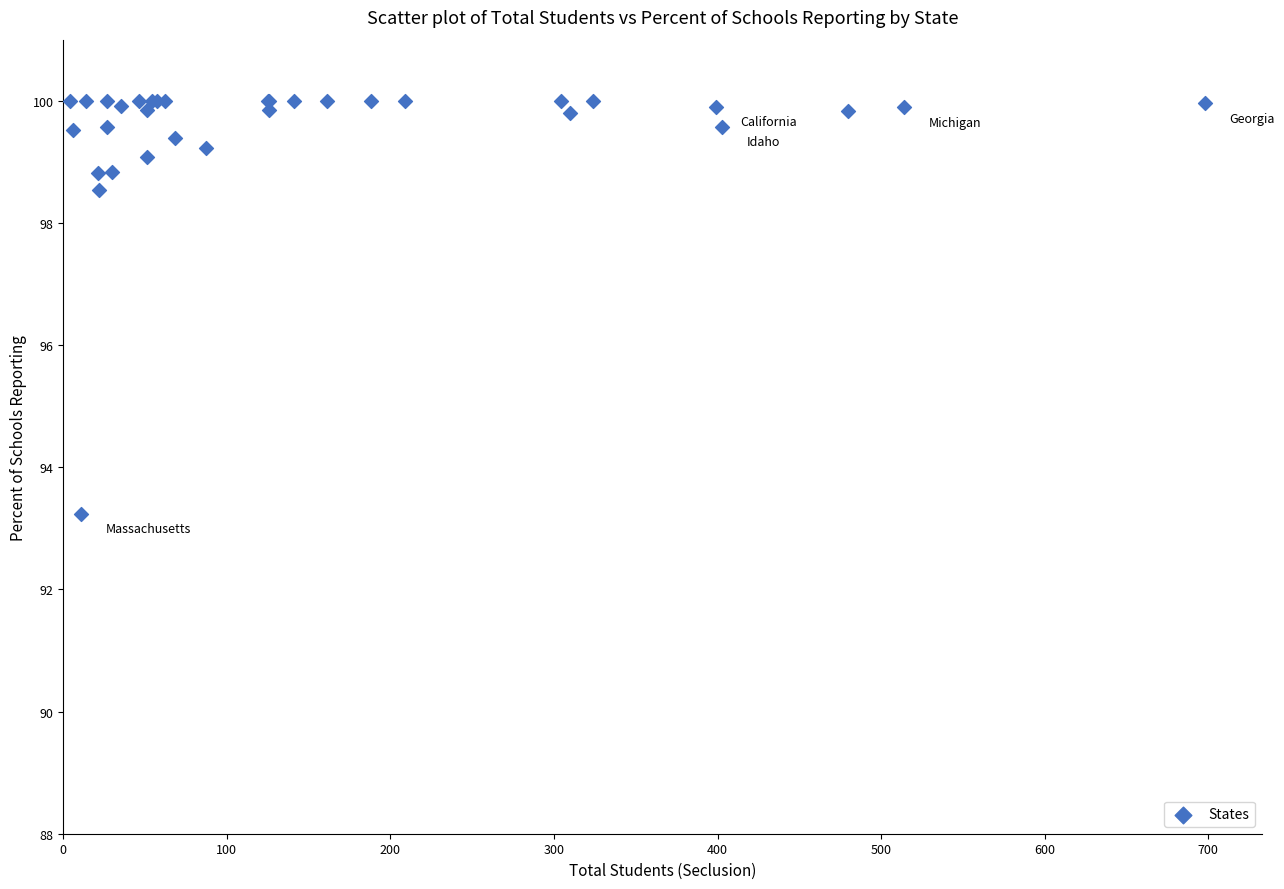

What Y value in the scatter plot is closest to 96?

98.5